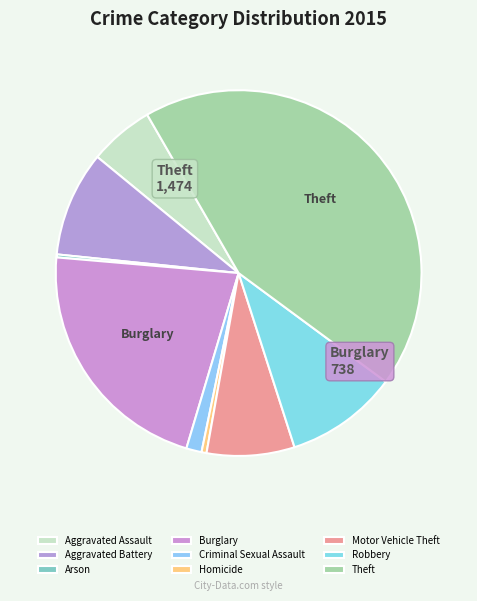

What percentage is the Criminal Sexual Assault slice, to the nearest percent?

1%